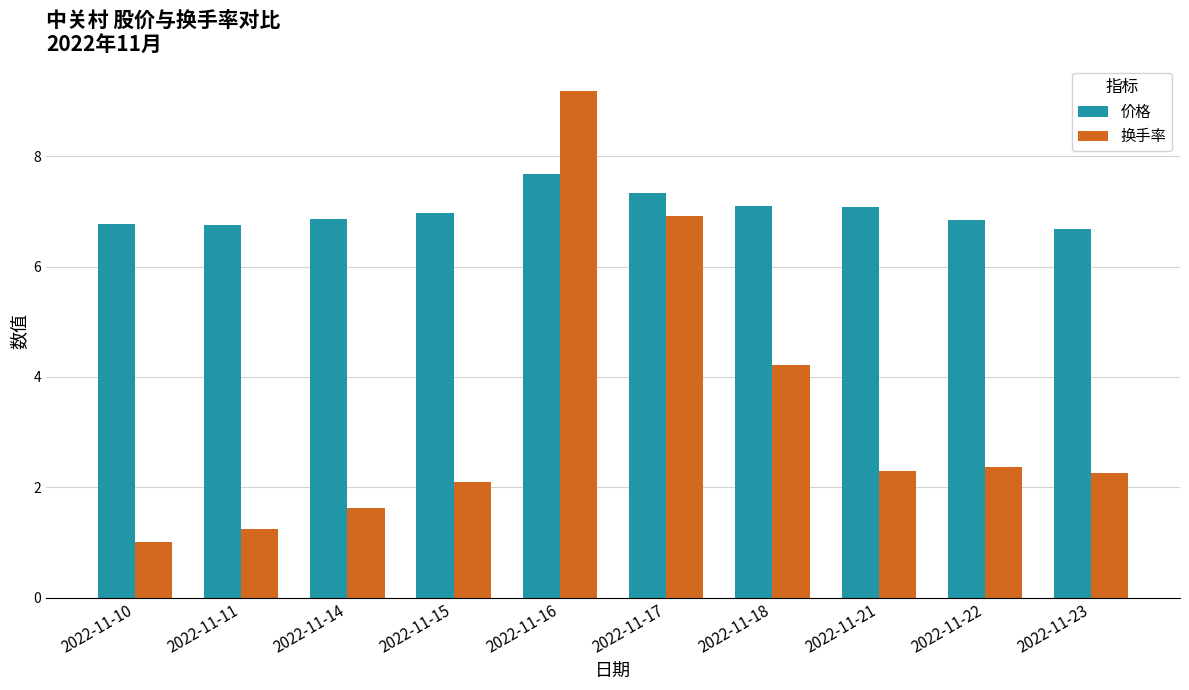

How many bars are there in each group?

2